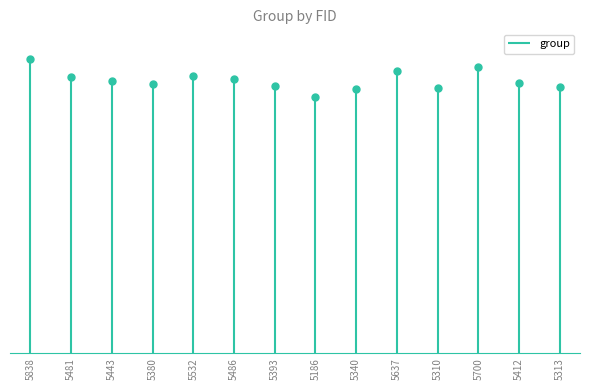

What is the sum of the values at 5393 and 5186?

6853